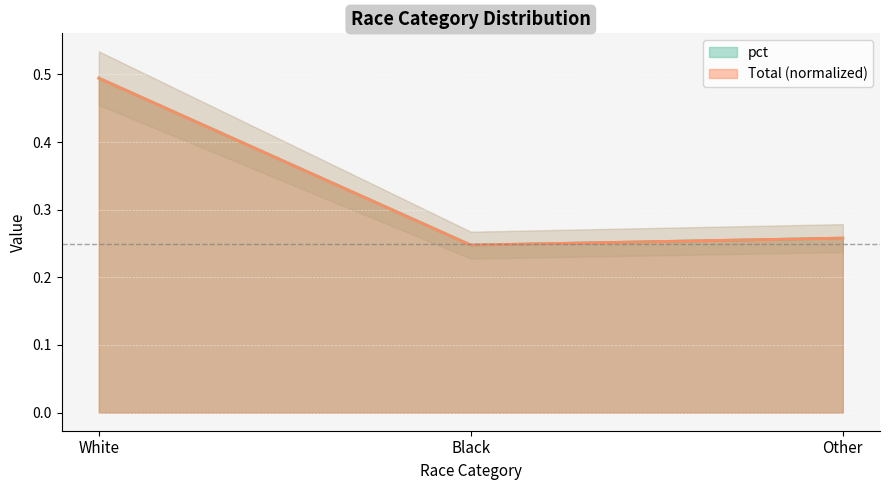

What are all the series names shown in the legend?

pct, Total